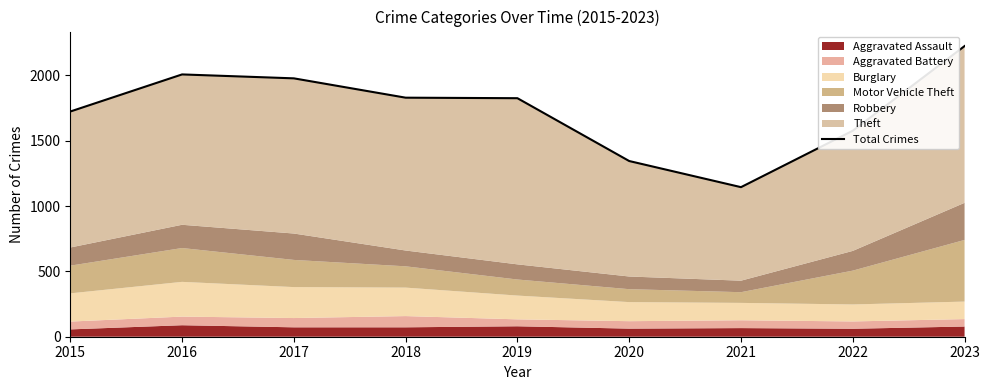

What is the maximum value shown in the chart?

2225